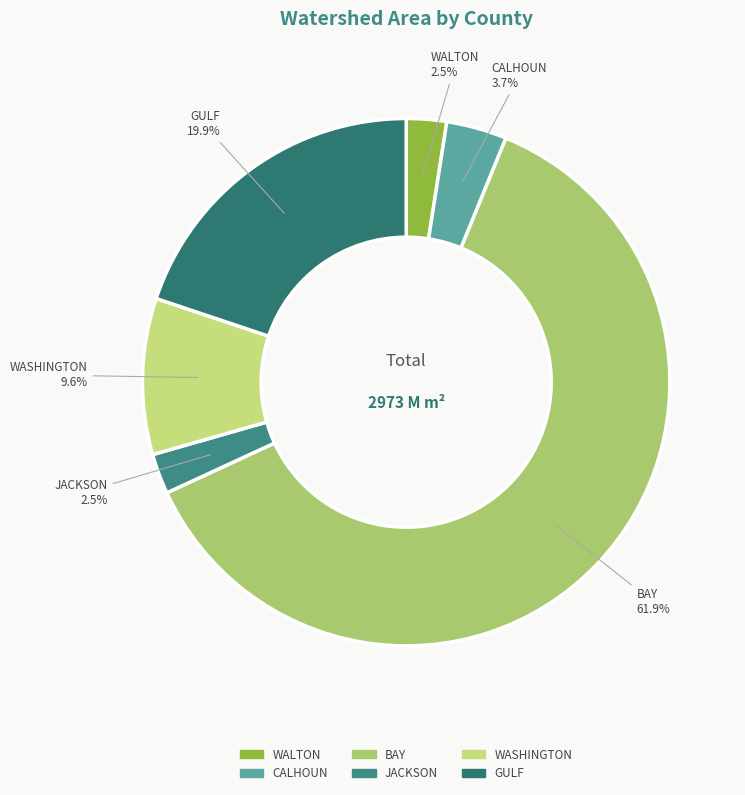

To the nearest percent, what percentage of the pie is WASHINGTON?

10%